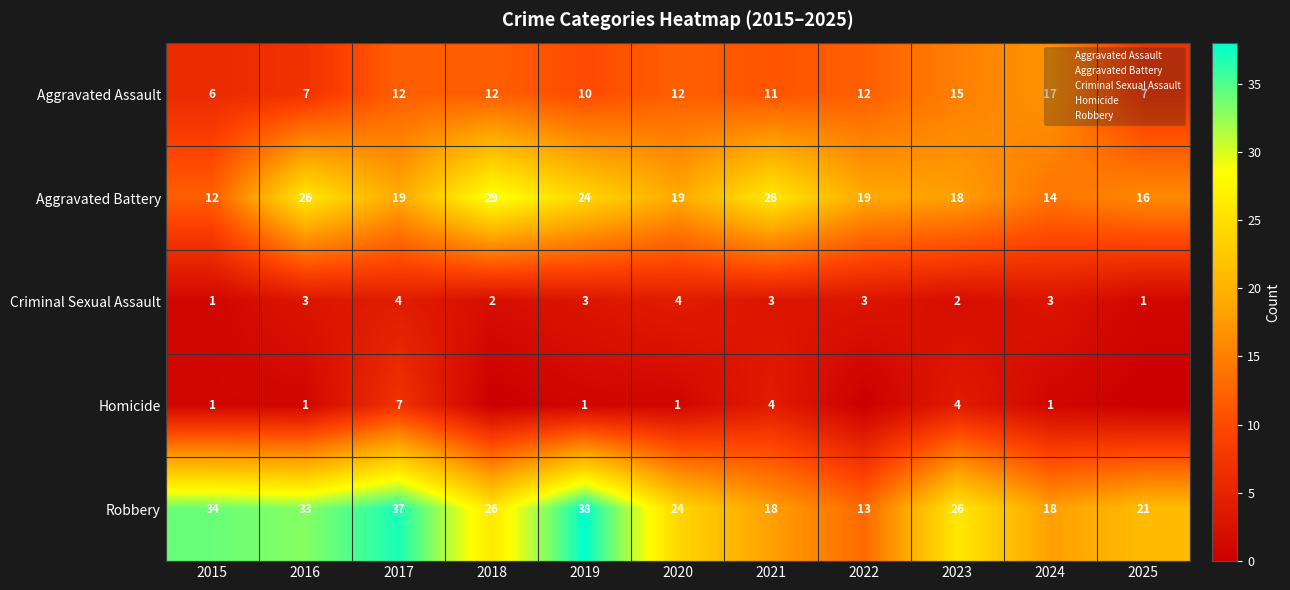

What is the sum of the Aggravated Assault values at 2025 and 2022?

19